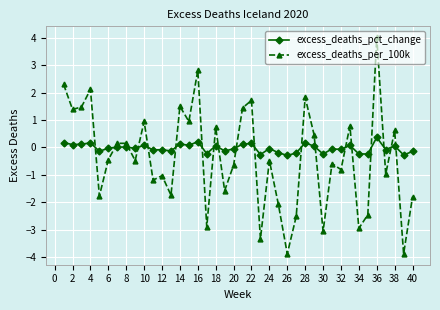

What is the lowest value of the excess_deaths_per_100k series?

-3.9